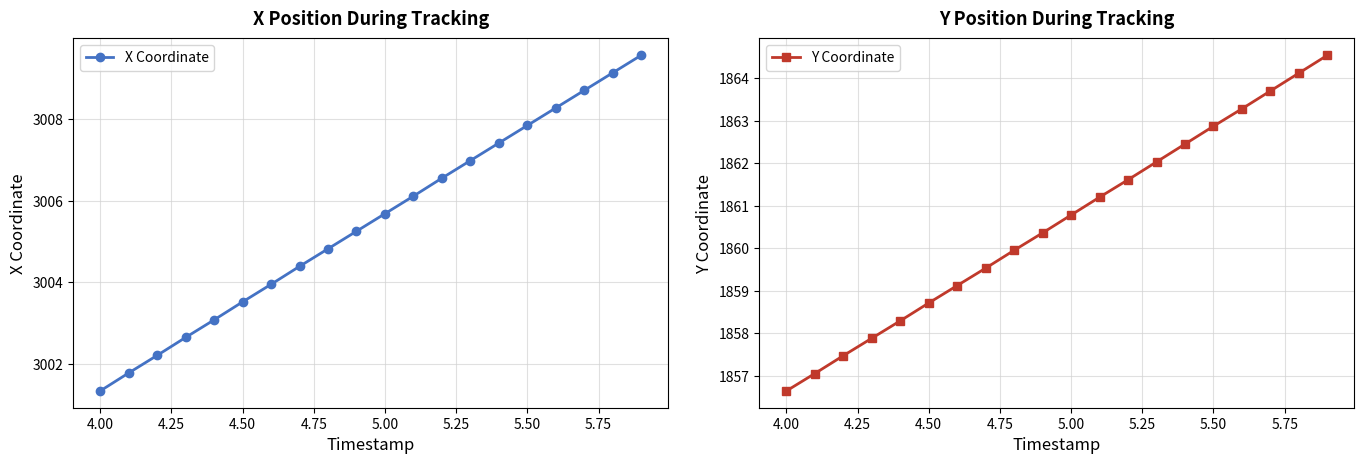

What are all the series names shown in the legend?

X Coordinate, Y Coordinate